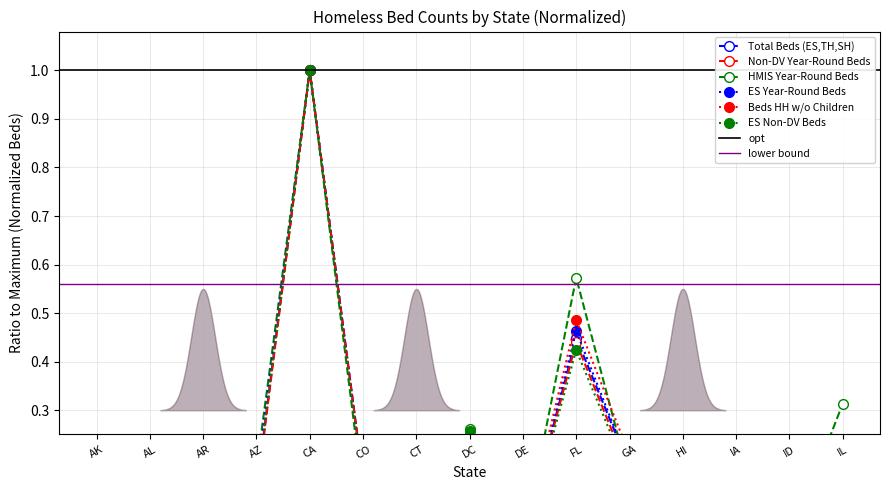

How many intersections are there between ES Year-Round Beds and Total HMIS Year-Round Beds?

7